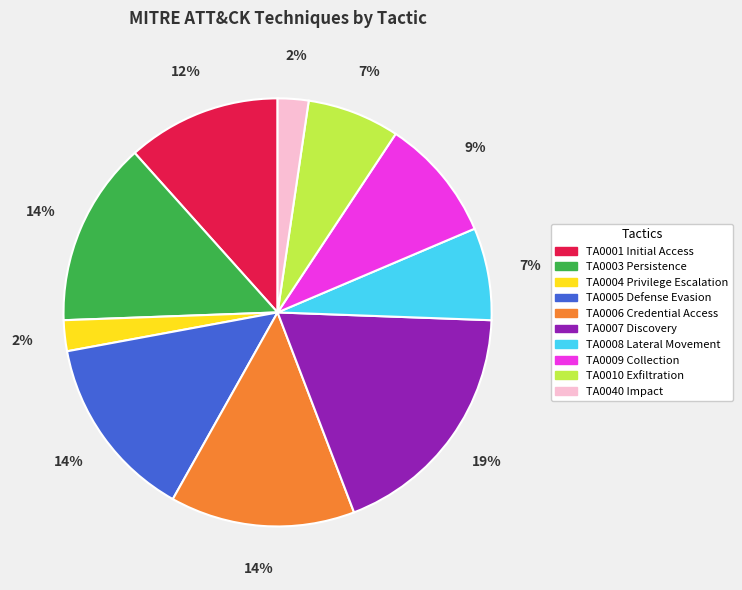

The TA0006 Credential Access slice represents 25% of the pie. True or false?

False